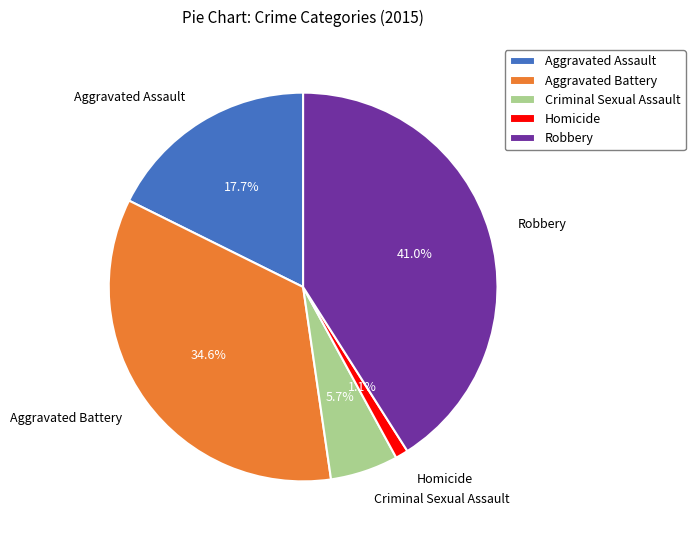

How many segments does this pie chart have?

5